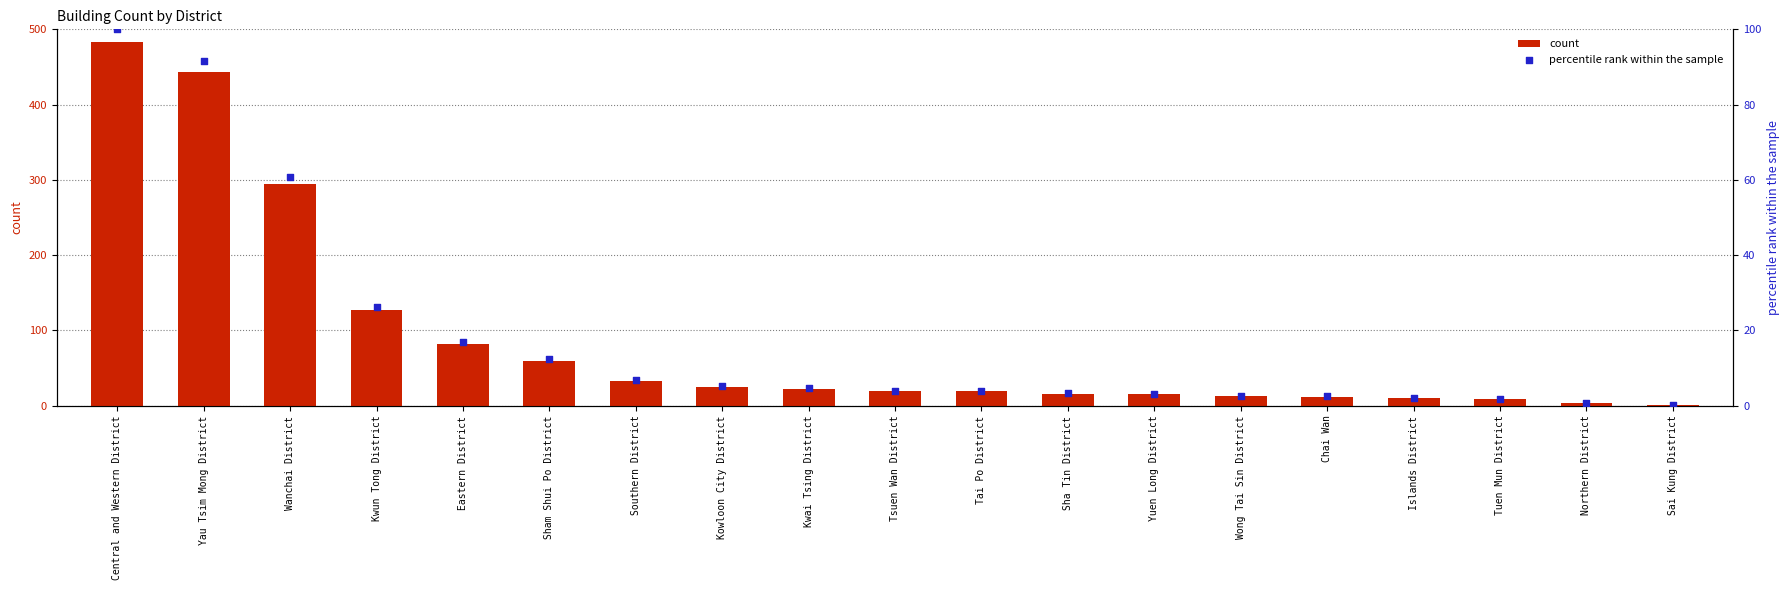

Is the value of percentile rank within the sample at Sham Shui Po District greater than the value of count at Sha Tin District?

No